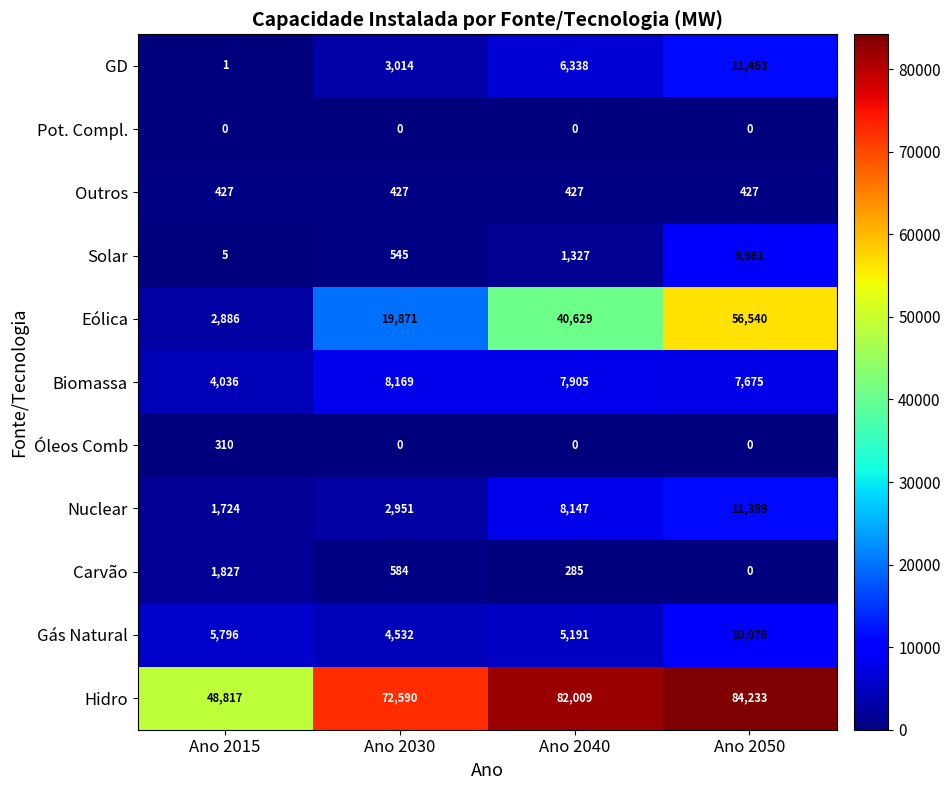

At which category is the sum across all series the highest?

Ano 2050